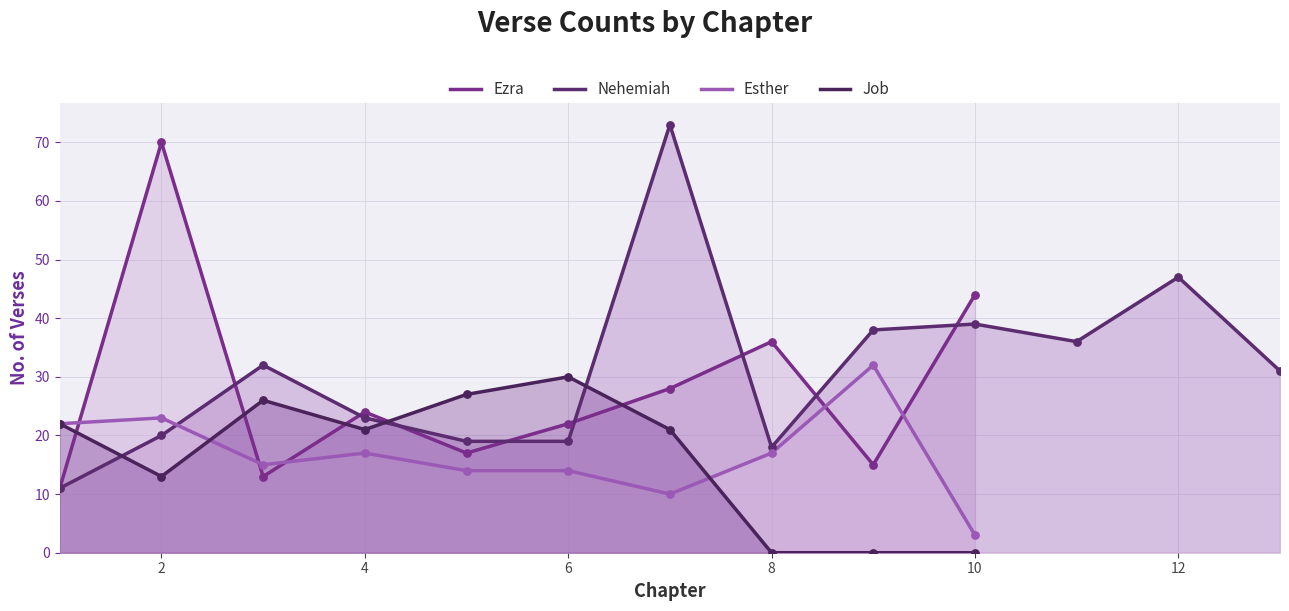

What are all the series names shown in the legend?

Ezra, Nehemiah, Esther, Job